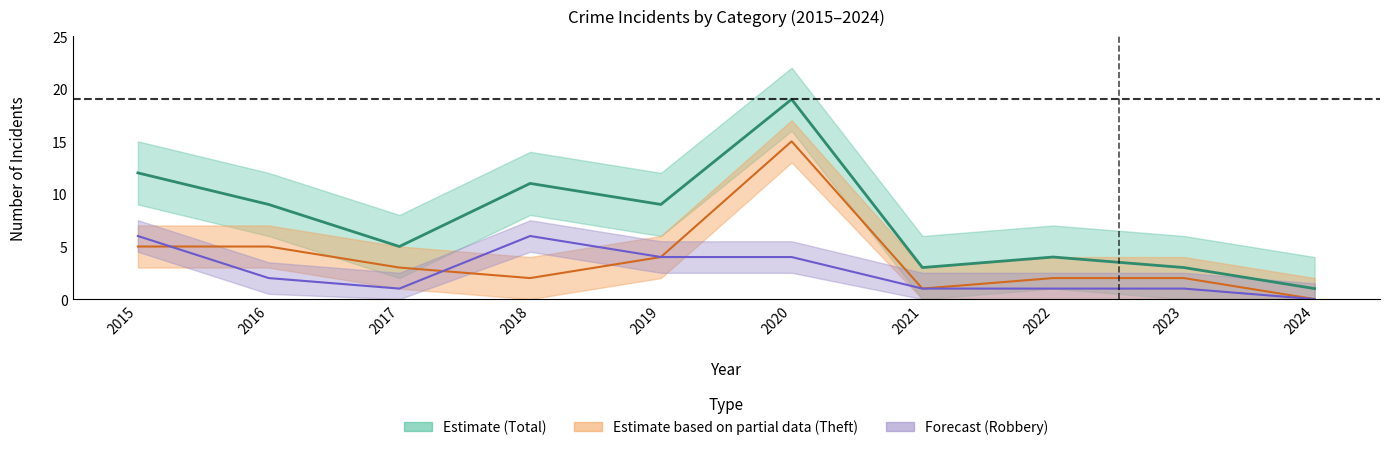

Where does the Robbery (line) series first go above 2?

2015